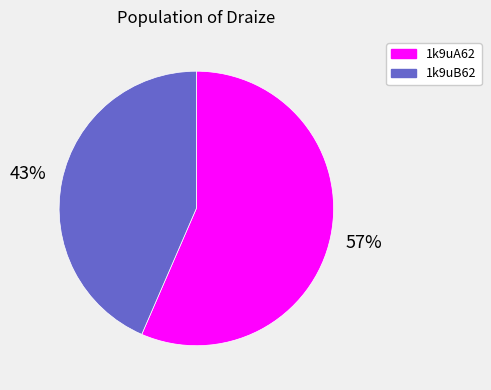

What is the largest slice in the pie chart?

1k9uA62